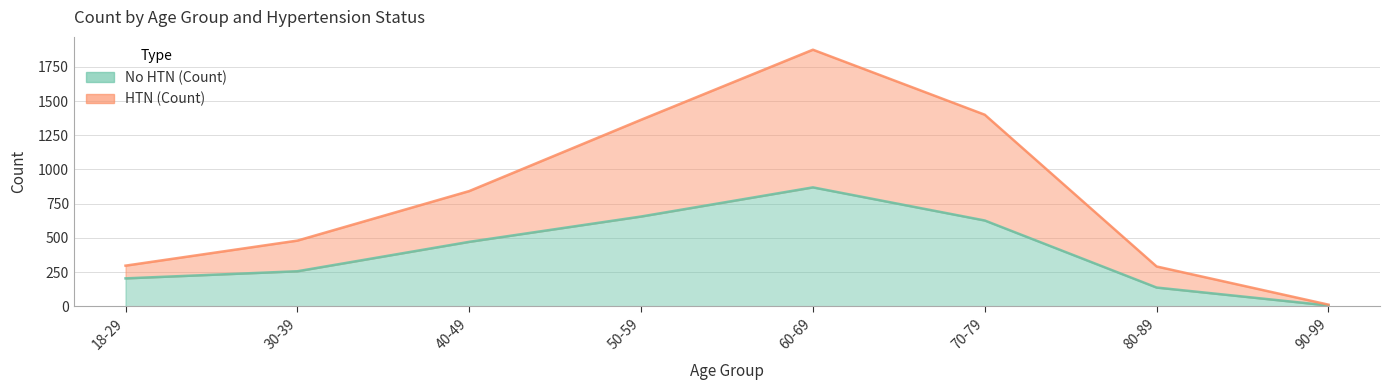

What is the sum of the No HTN (Count) values at 40-49 and 70-79?

1098